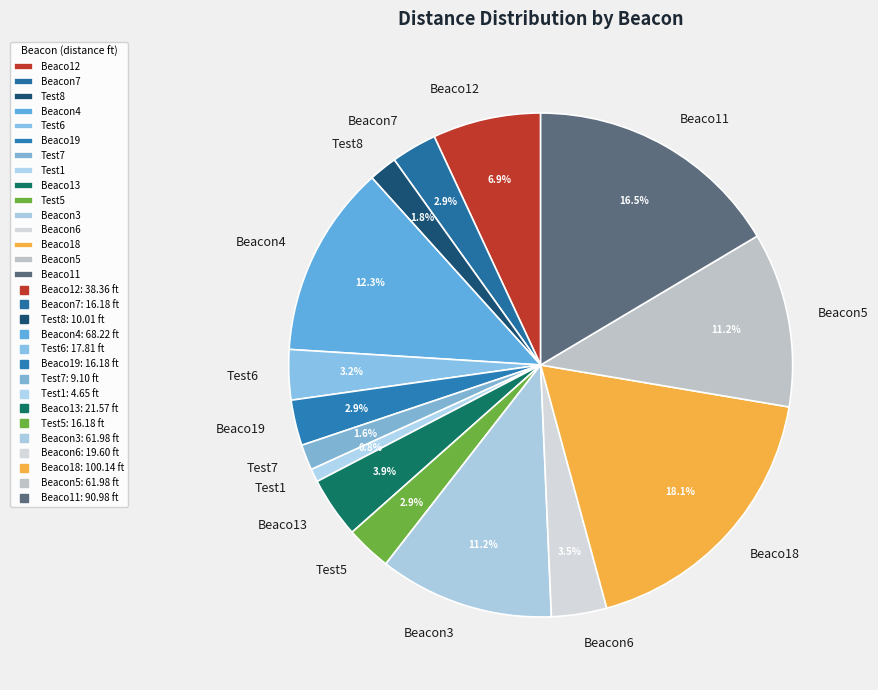

Which slice is the smallest?

Test1